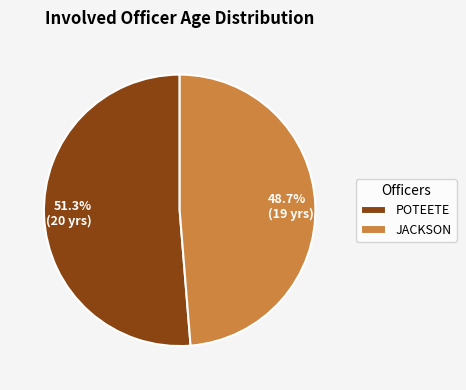

What is the largest slice in the pie chart?

POTEETE